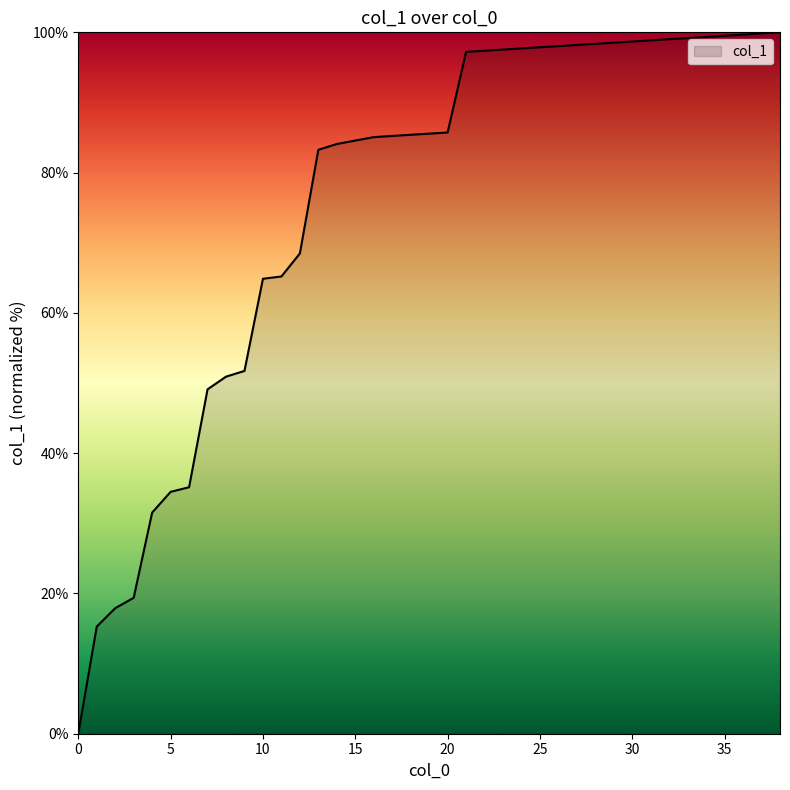

What is the difference between the maximum and minimum values?

100.0